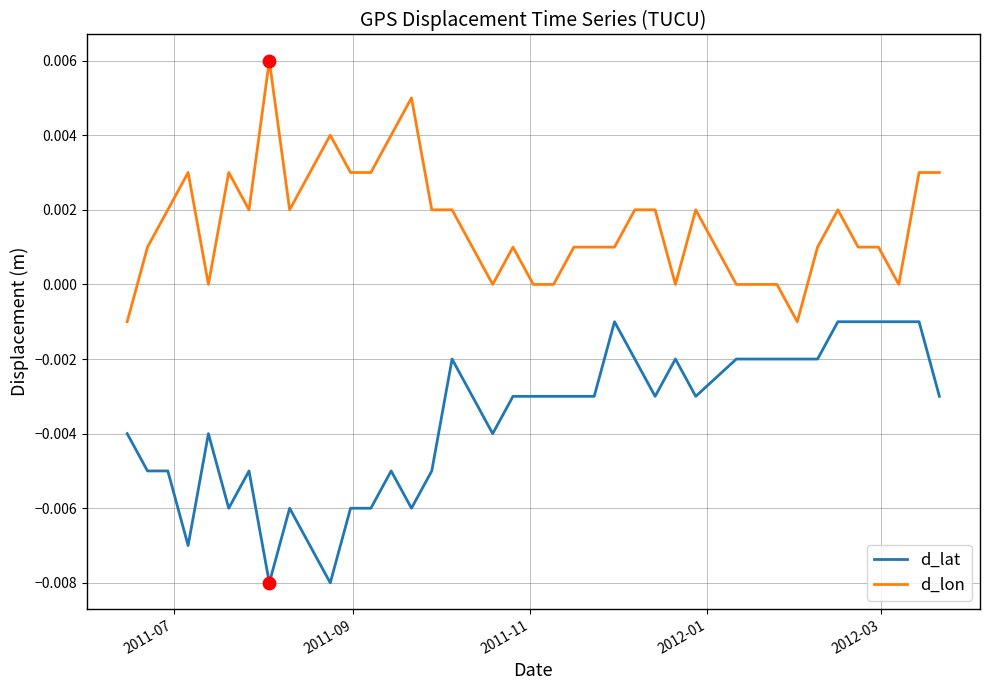

True or false: d_lat and d_lon intersect in this chart.

False